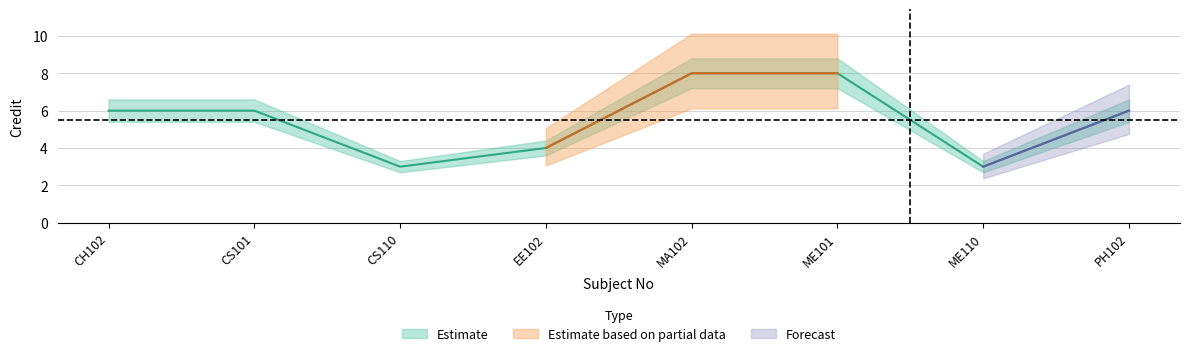

True or false: Credit and Credit_upper cross at least once.

False